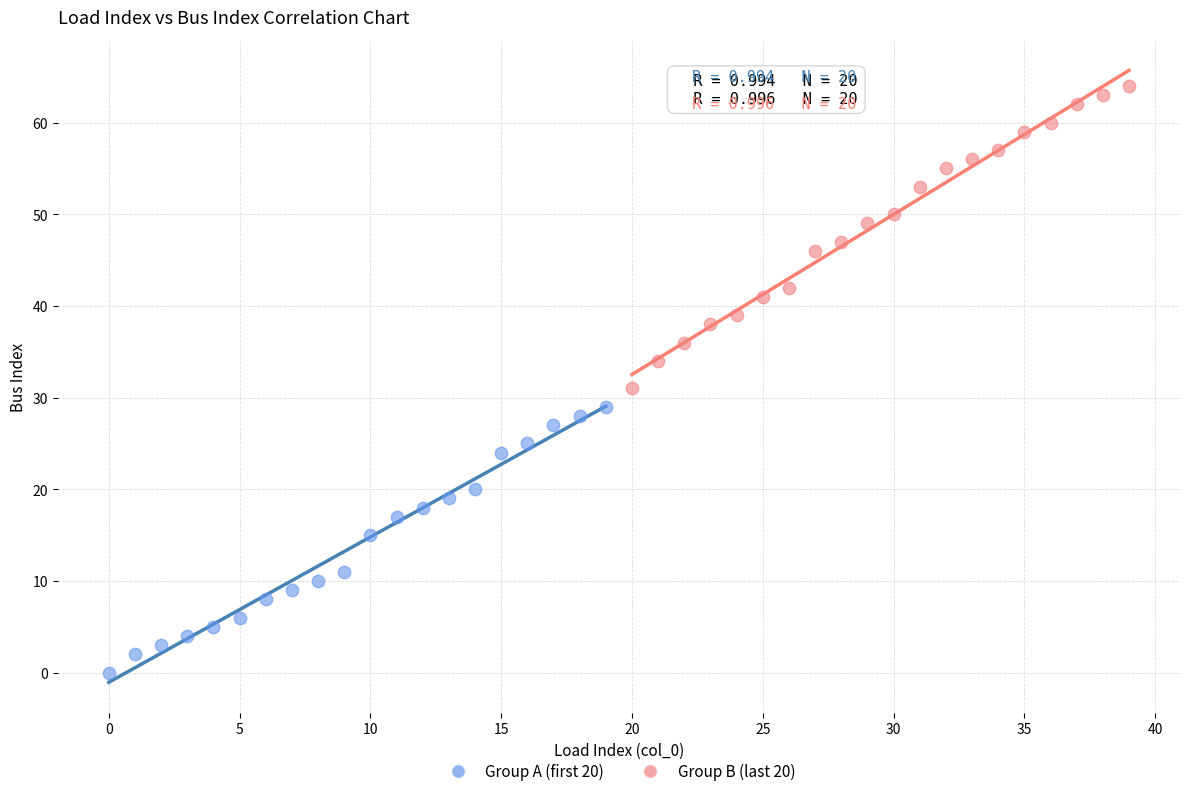

Which series has the largest Y range (max minus min)?

Group B (last 20)